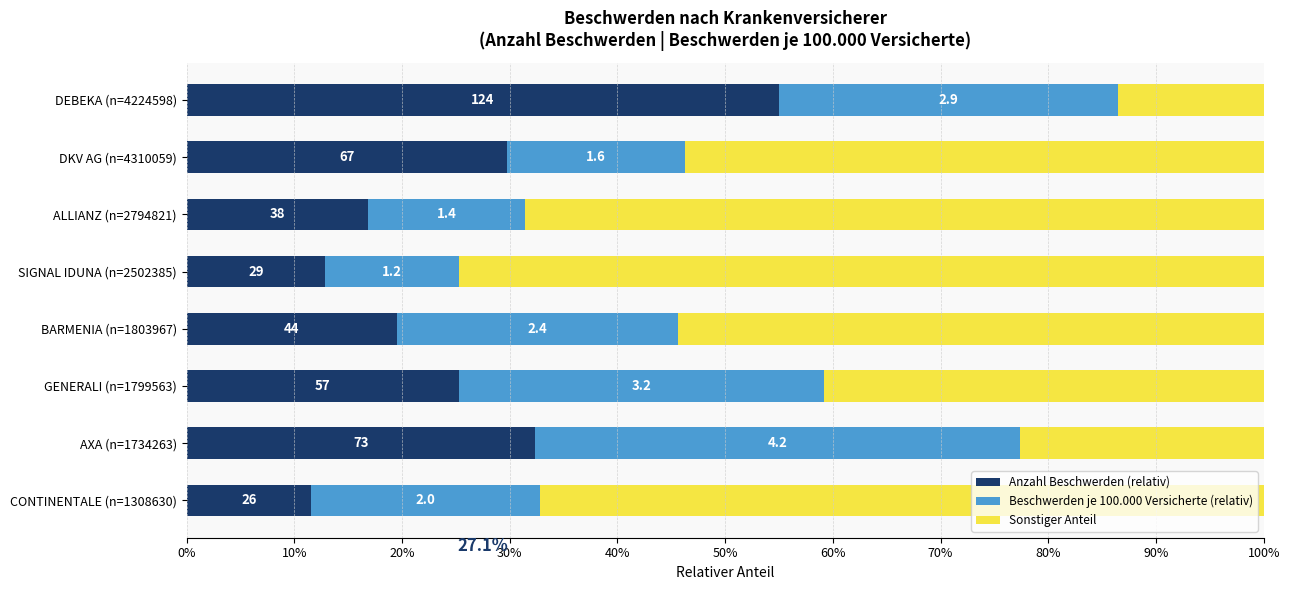

What are all the series names shown in the legend?

Anzahl Beschwerden (relativ), Beschwerden je 100.000 Versicherte (relativ), Sonstiger Anteil